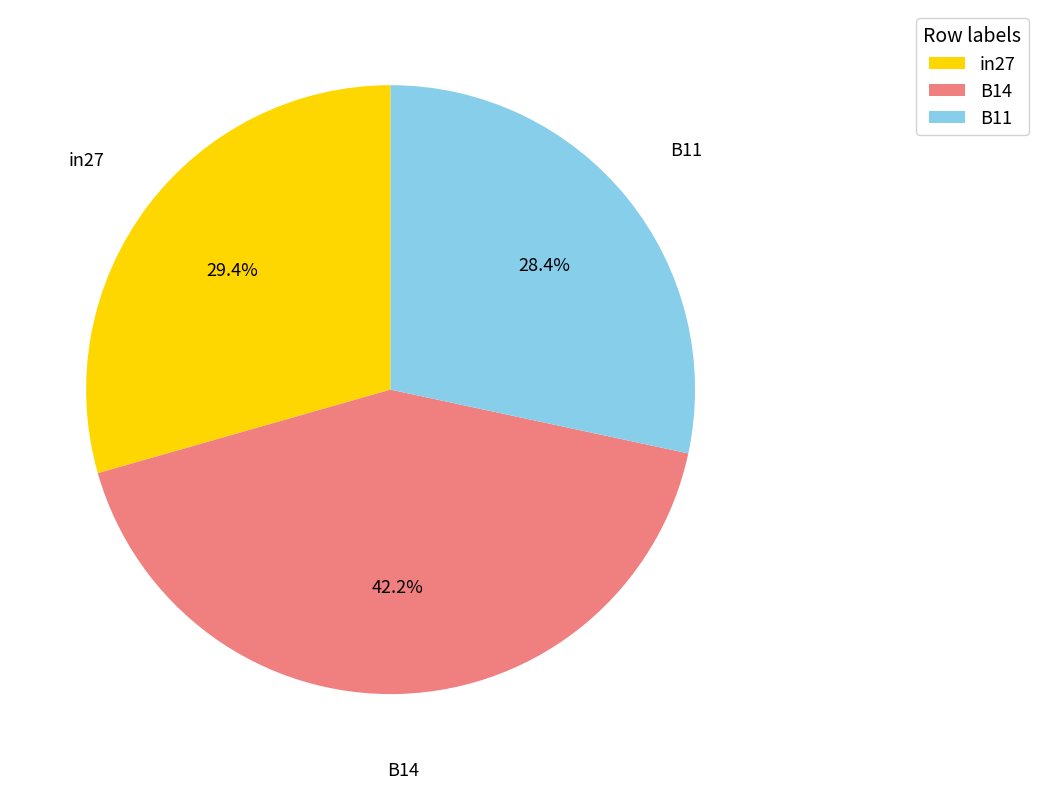

Combined, do B14 and in27 account for over 50%?

Yes